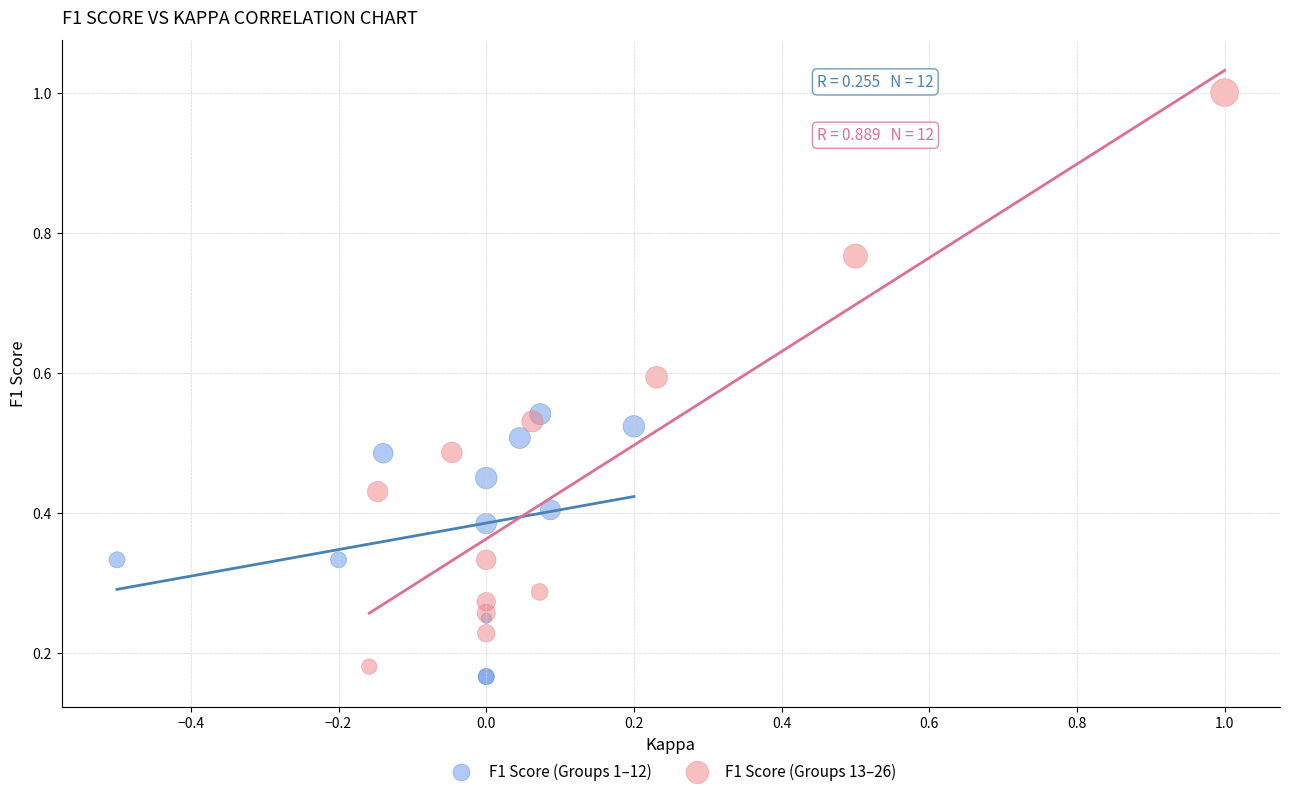

Which series contains the highest Y value?

F1 Score (Groups 13–26)